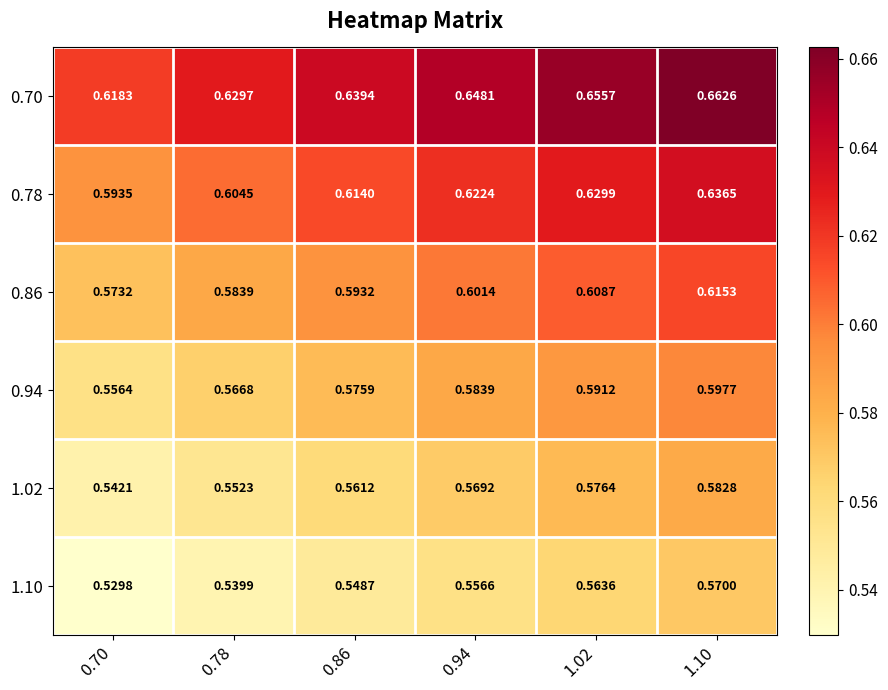

Rank the series by their maximum value, from lowest to highest.

1.10, 1.02, 0.94, 0.86, 0.78, 0.70